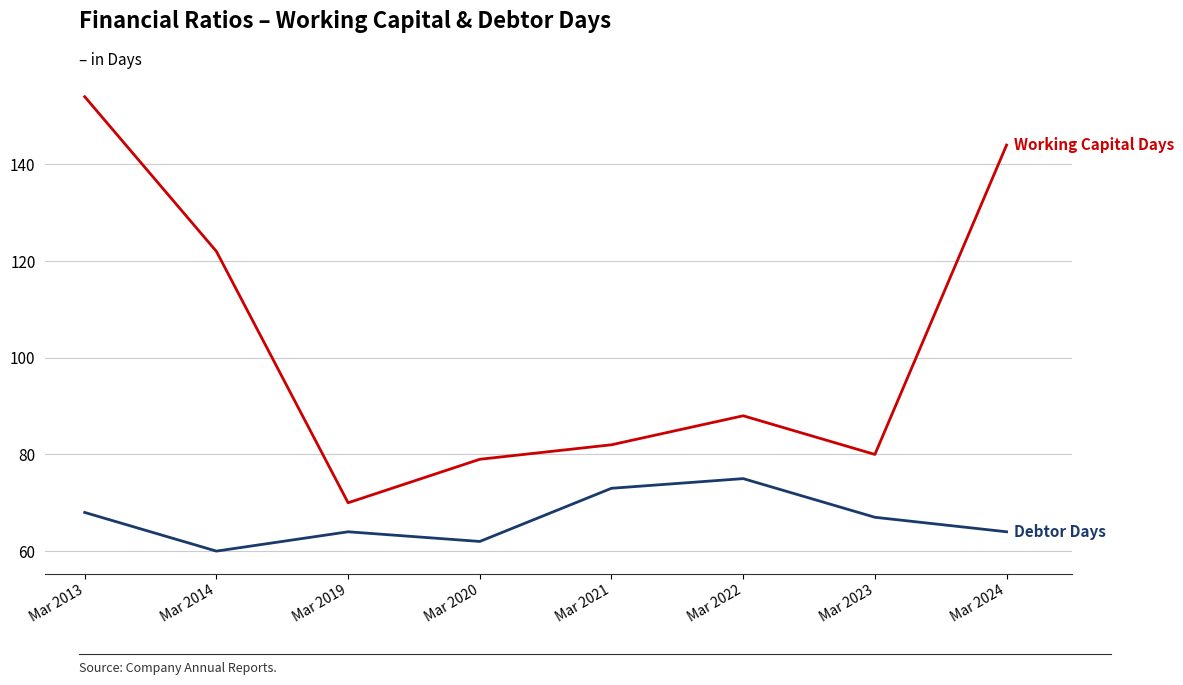

What is the total value across all series at Mar 2024?

208